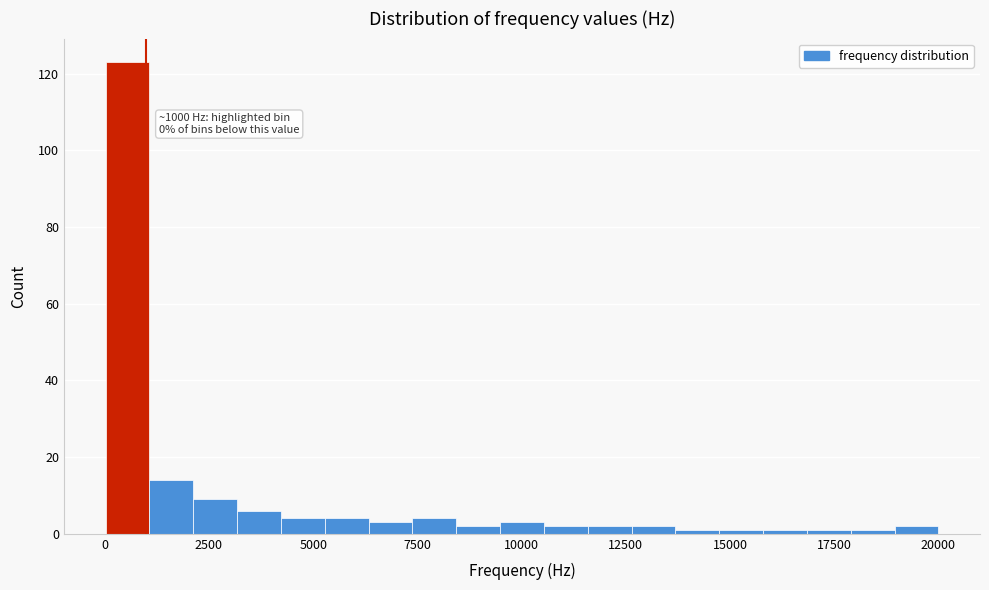

Read against the x-axis, roughly where is the centre of the tallest bar?

500